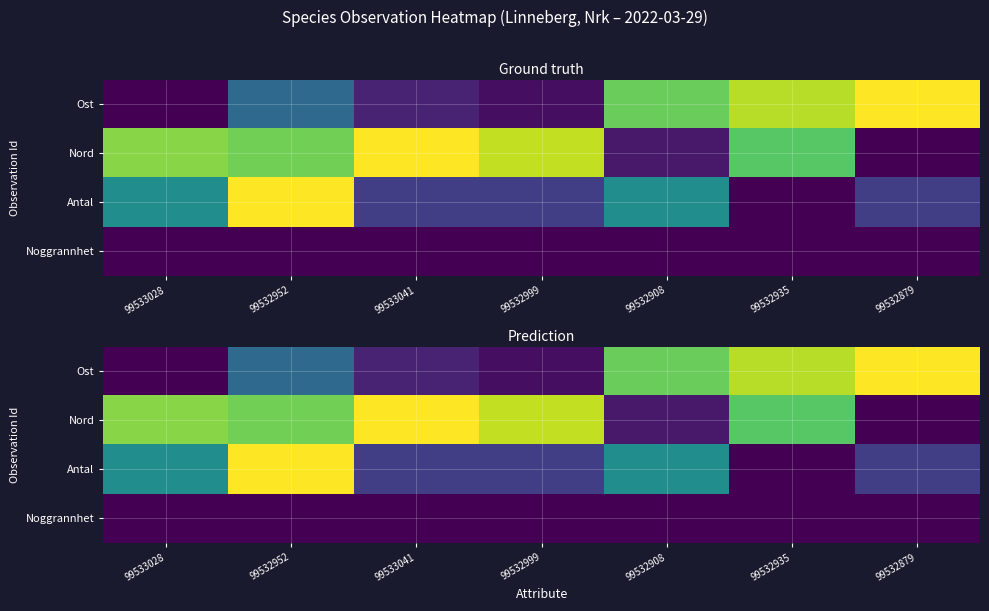

Is the value of Noggrannhet at 99532935 greater than the value of Antal at 99532935?

No